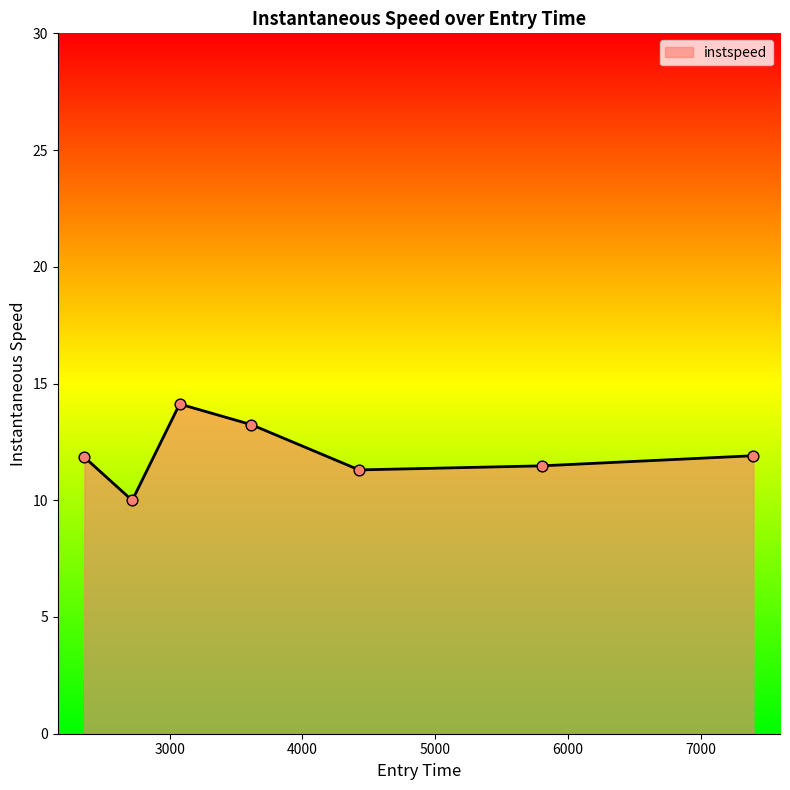

What is the maximum value shown in the chart?

14.1